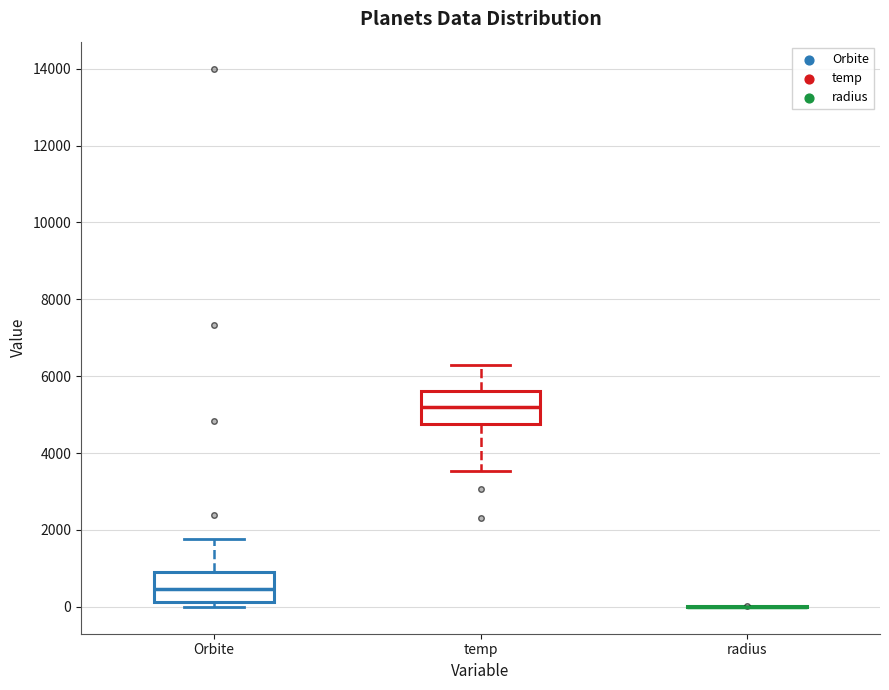

Reading left to right, transcribe this box plot: for each box, give where its median line is, the range the box spans, and where its two whiskers end, as read against the y-axis. The values are not printed on the chart, so give them approximately, as read against the axis.

Orbite: median 400, box 200 to 1000, whiskers 0 to 1800
temp: median 5200, box 4800 to 5600, whiskers 3600 to 6400
radius: box collapsed to a line at 0, whiskers 0 to 0